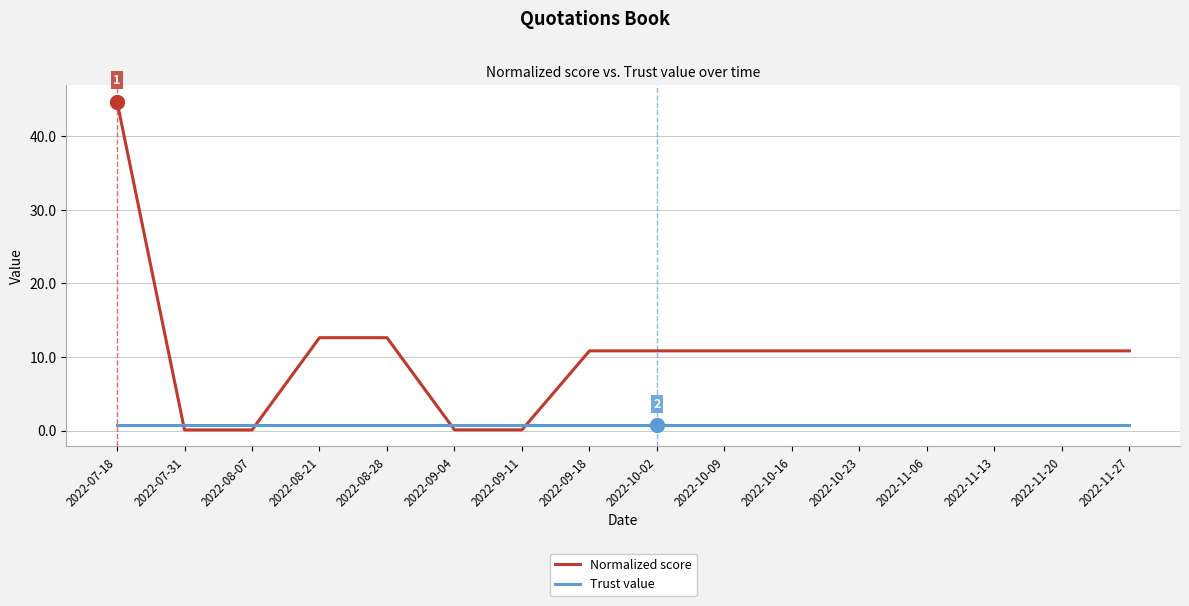

What position from the left is 2022-11-20?

15